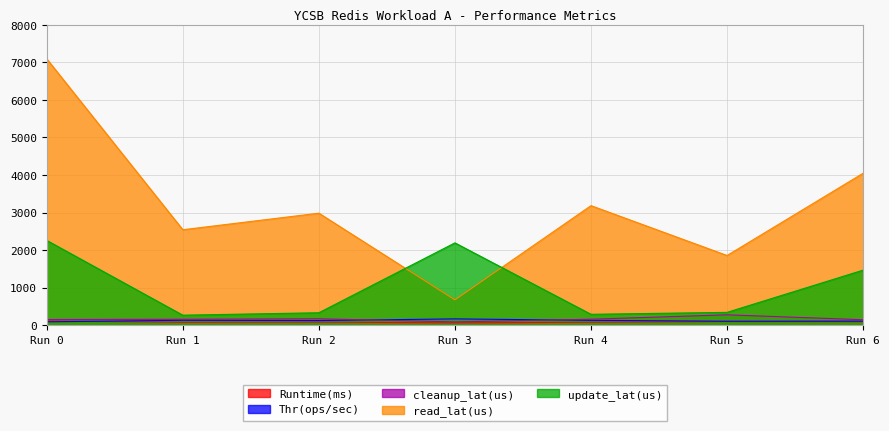

True or false: update_lat(us) and Runtime(ms) cross at least once.

False